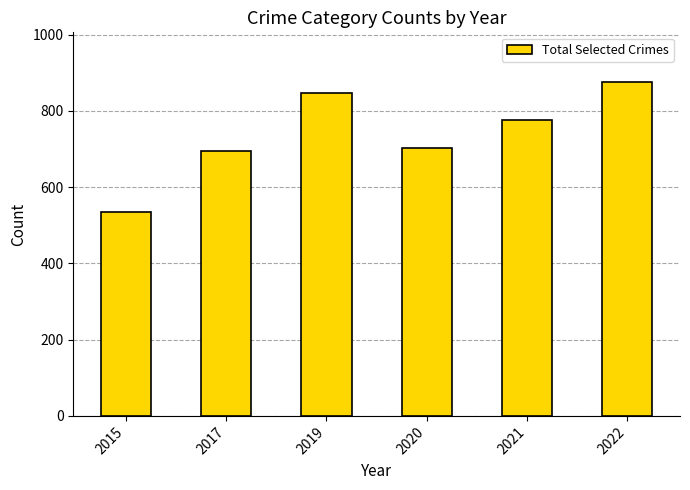

The chart shows a value of 313 at 2022. True or false?

False